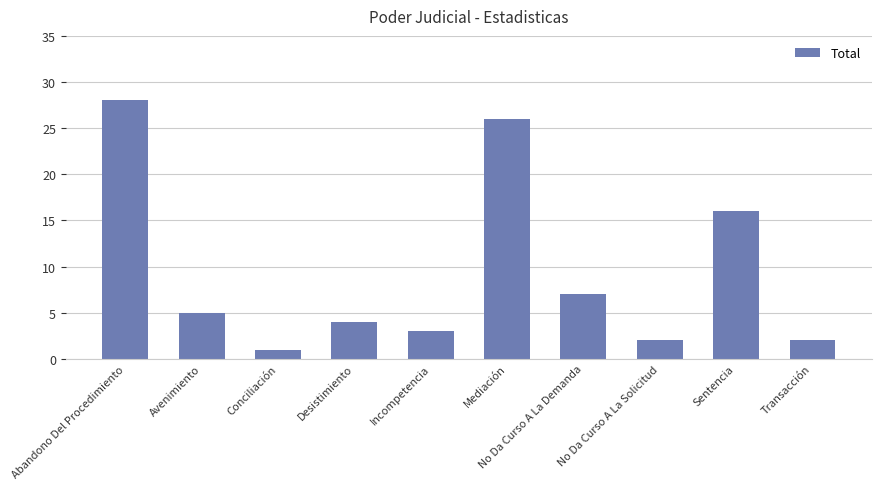

The value at No Da Curso A La Demanda is 2. True or false?

False